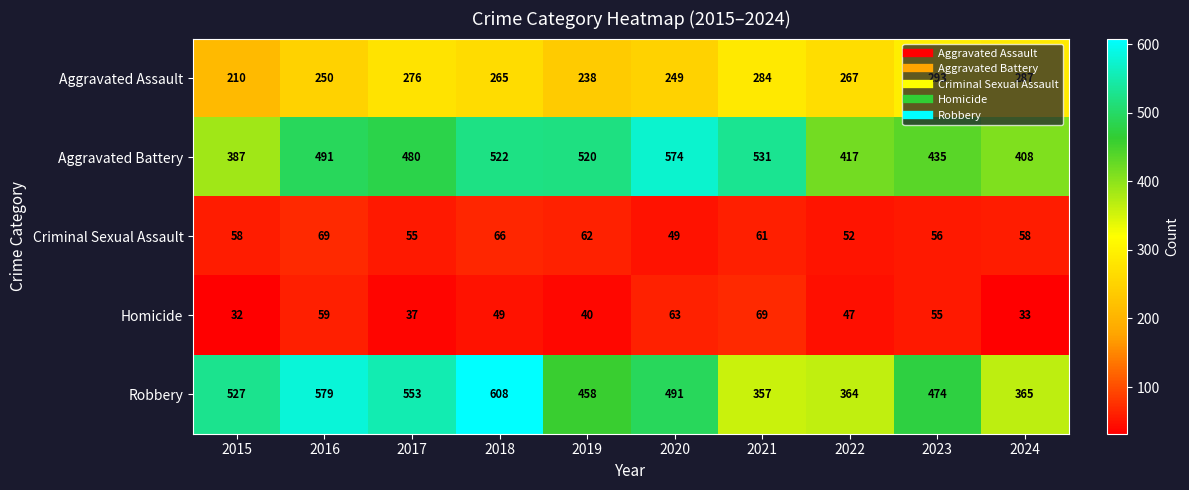

At 2018, list the series in order from largest to smallest.

Robbery, Aggravated Battery, Aggravated Assault, Criminal Sexual Assault, Homicide